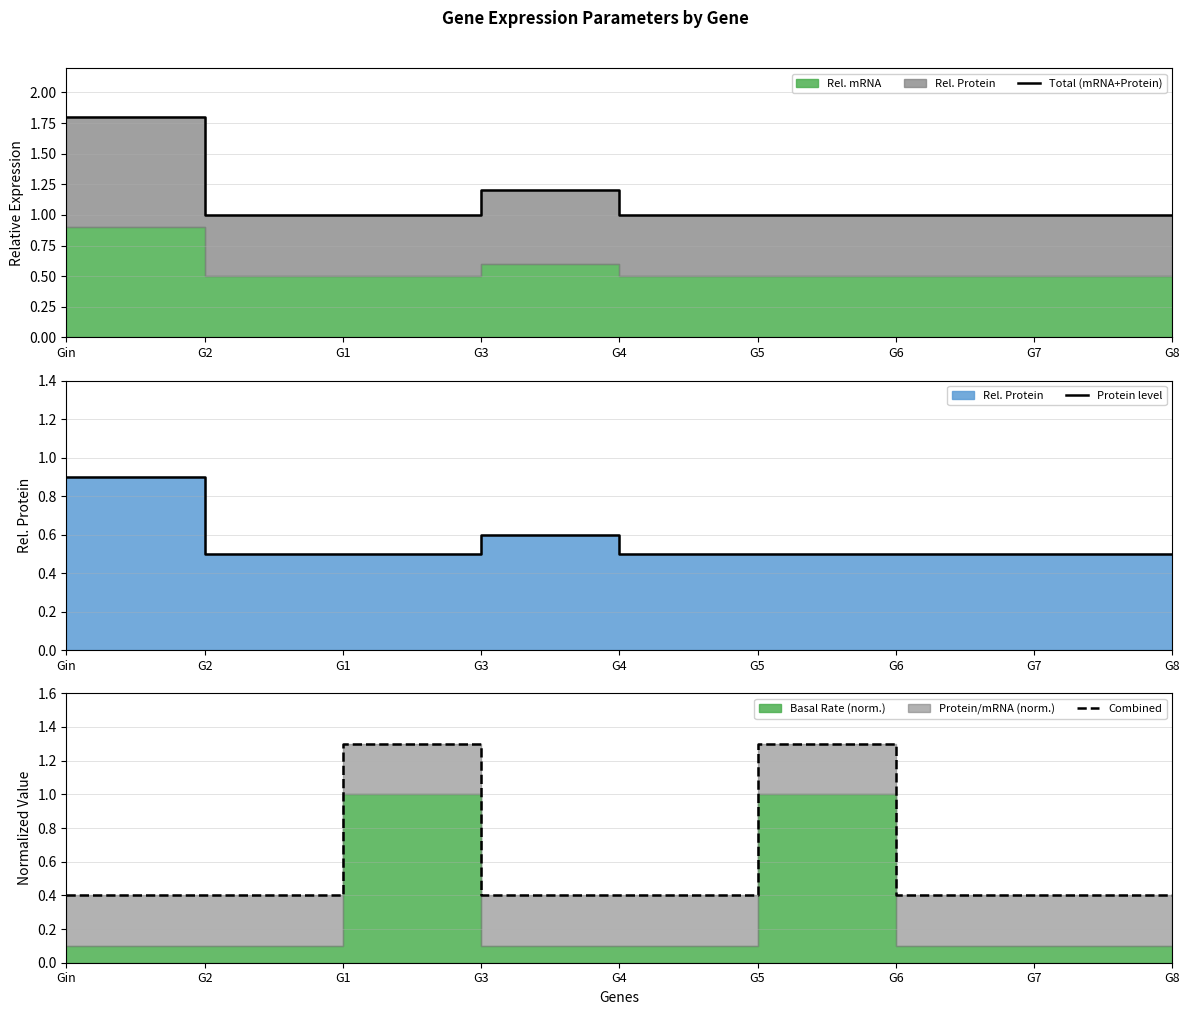

Reading left to right, transcribe all the data shown in this chart.

Total (mRNA+Protein): Gin=1.8	G2=1.0	G1=1.0	G3=1.2	G4=1.0	G5=1.0	G6=1.0	G7=1.0	G8=1.0
Protein level: Gin=0.9	G2=0.5	G1=0.5	G3=0.6	G4=0.5	G5=0.5	G6=0.5	G7=0.5	G8=0.5
Combined: Gin=0.4	G2=0.4	G1=1.3	G3=0.4	G4=0.4	G5=1.3	G6=0.4	G7=0.4	G8=0.4